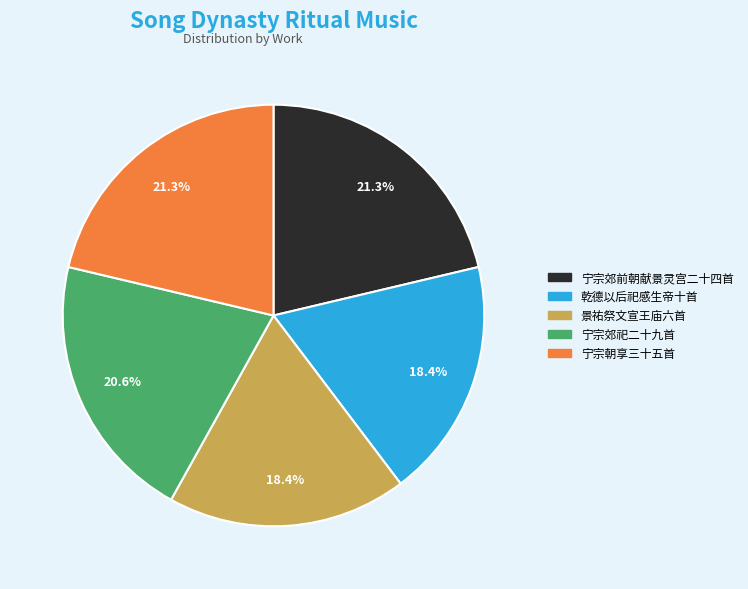

To the nearest percent, what is the average slice percentage?

20%